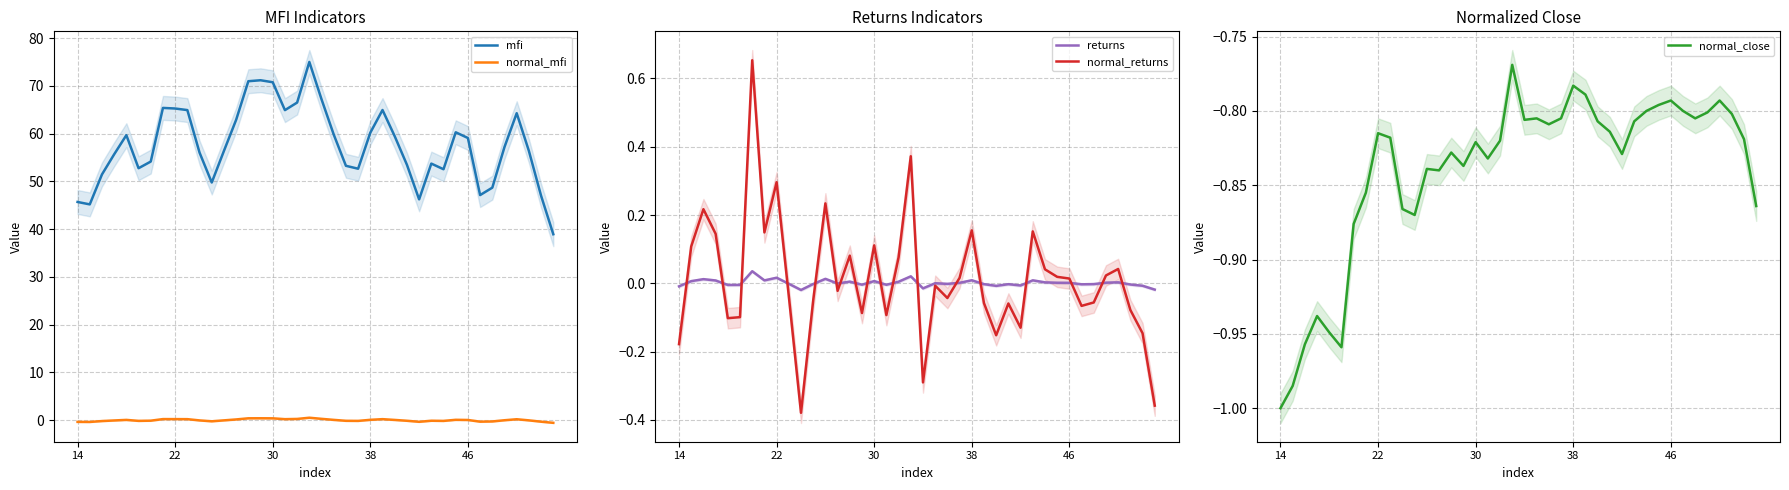

How many data points in normal_mfi are less than 0?

20